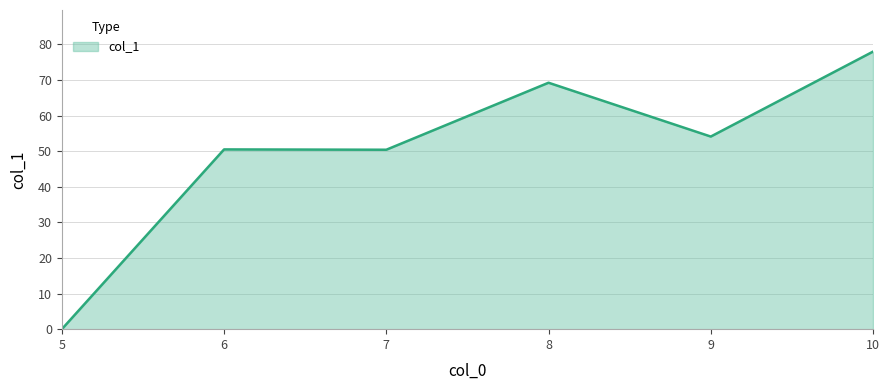

Which category has the lowest value across all series?

5